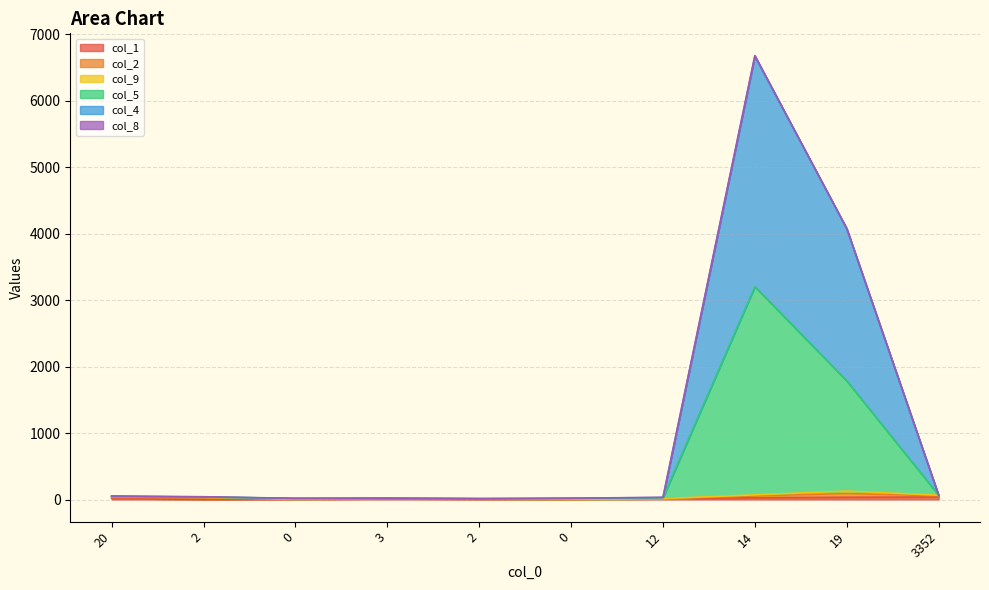

True or false: col_5 and col_4 intersect in this chart.

False